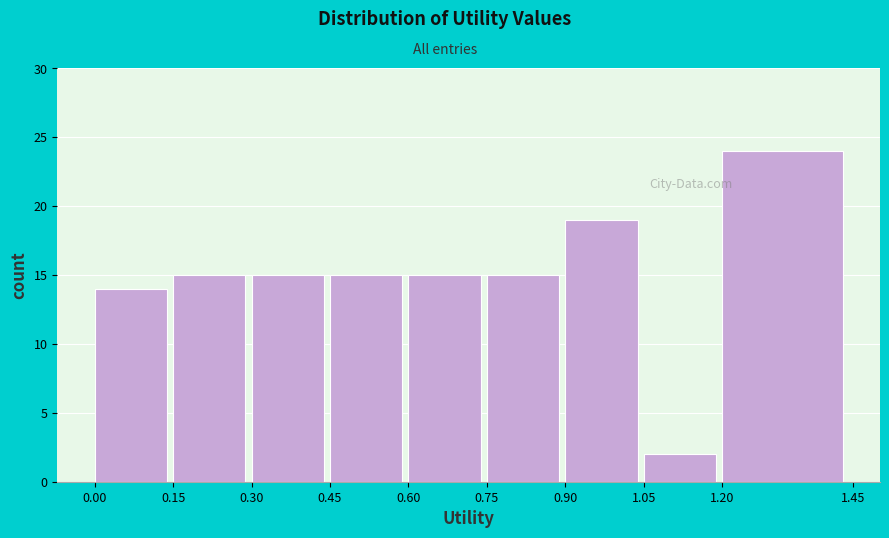

What is the height of the bar covering 0.60 to 0.75 on the x-axis? The values are not printed on the chart, so give them approximately, as read against the axis.

15